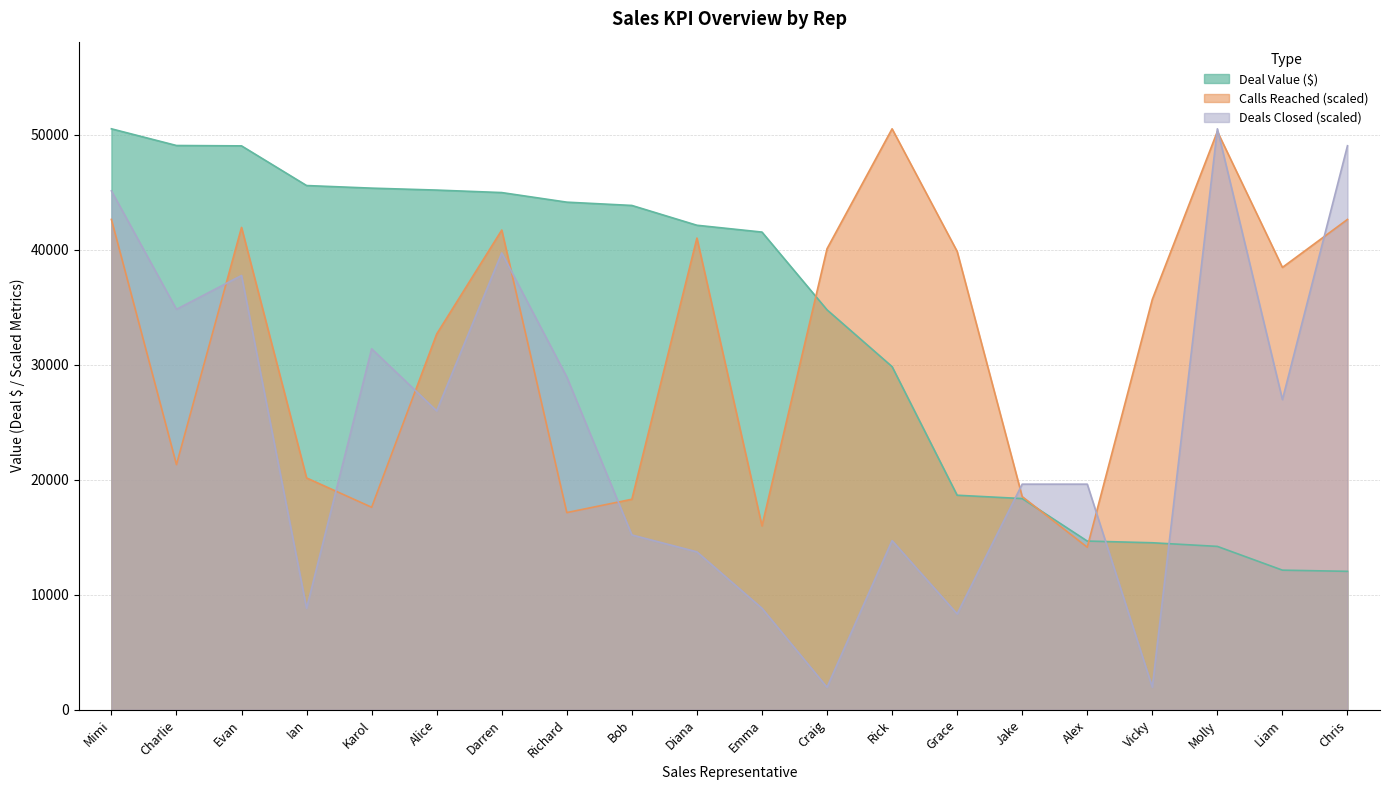

True or false: Deal Value ($) has more than 0 interior local peaks.

False